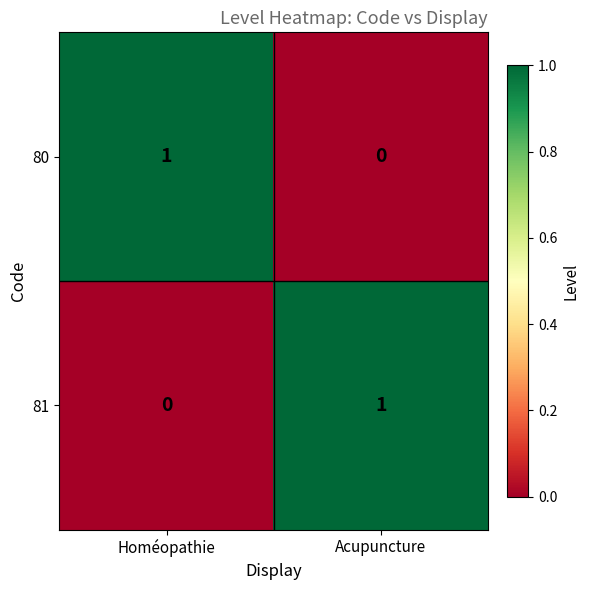

How many values in 81 are above zero?

1